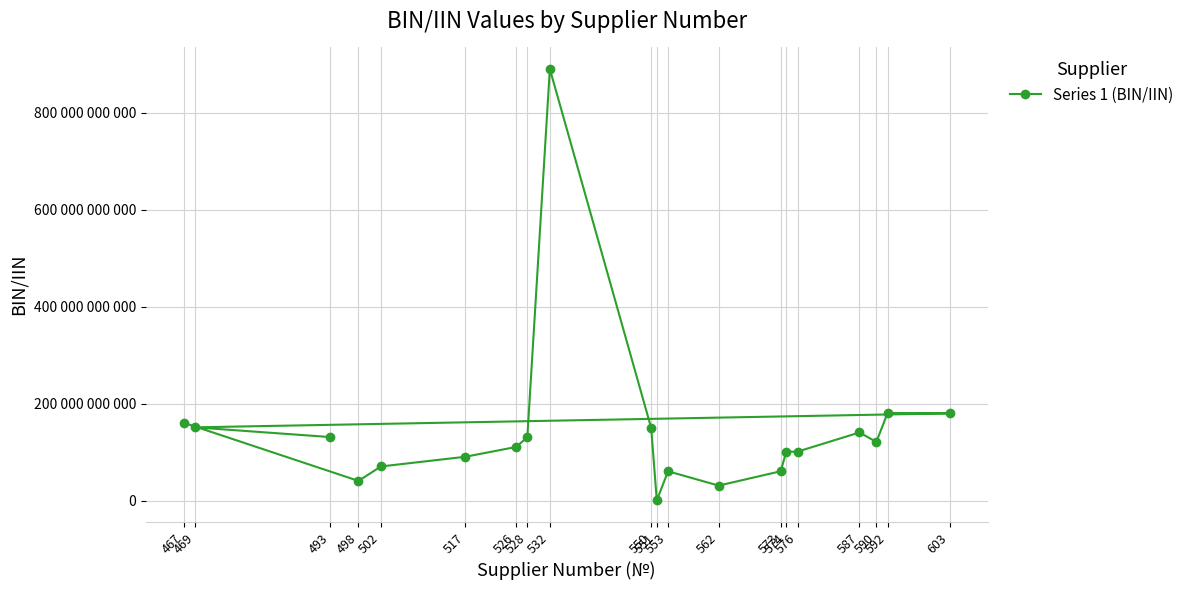

The chart shows a value of 30454470946 at 573. True or false?

False